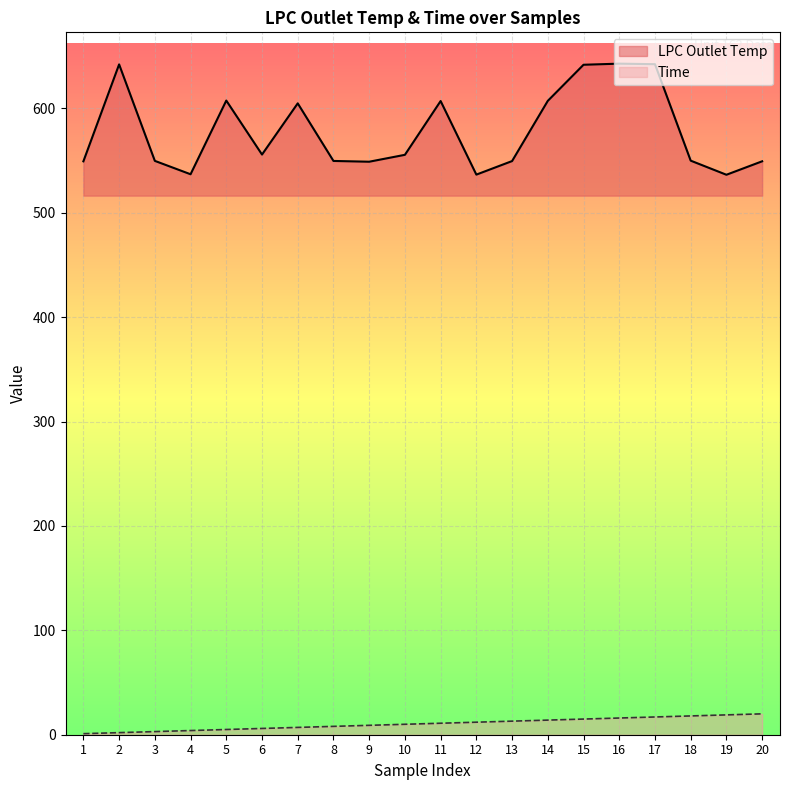

Count the number of categories in the chart.

20